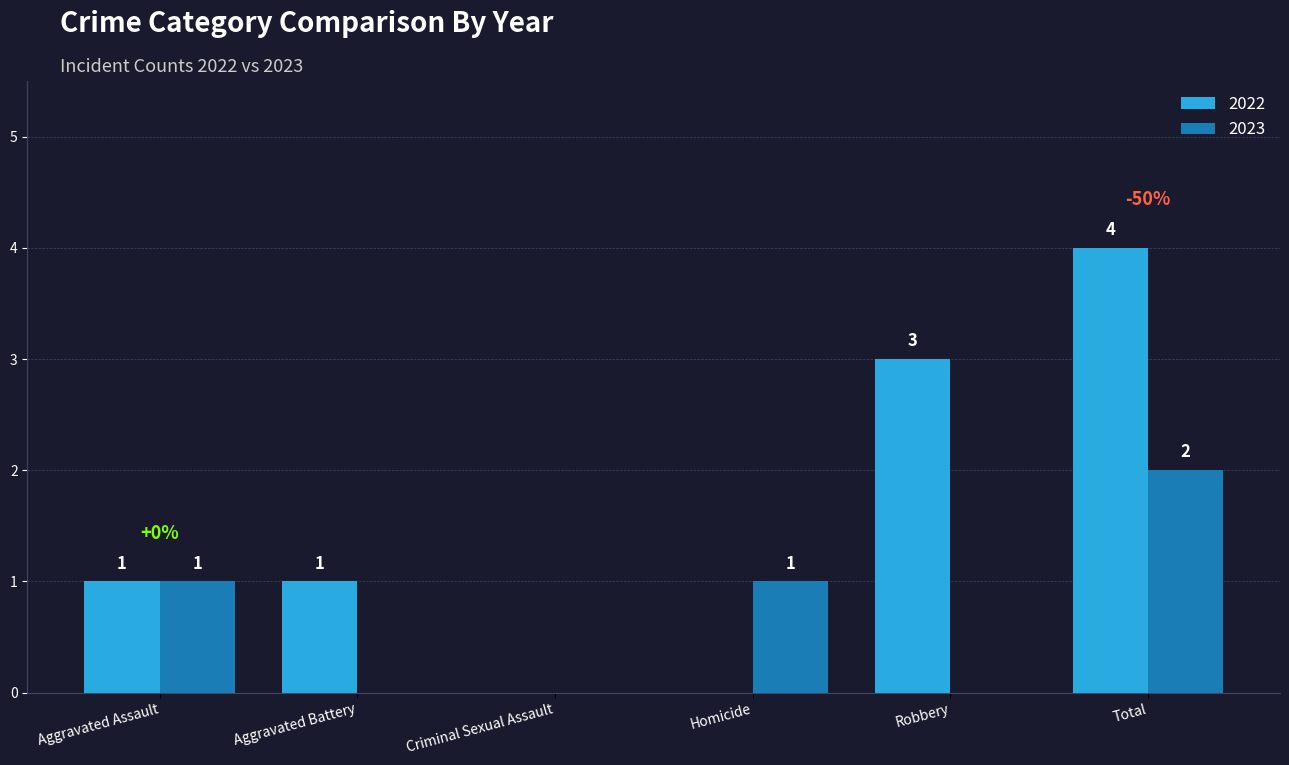

Which category has the highest value in the 2023 series?

Total